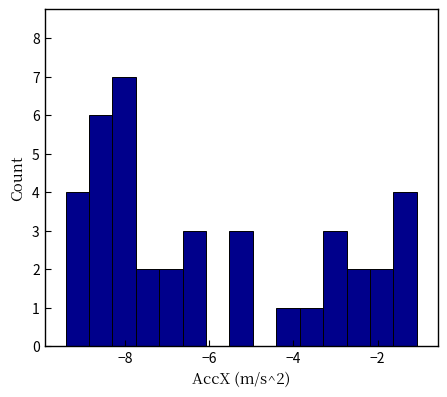

Read against the x-axis, roughly where is the centre of the tallest bar?

-8.0